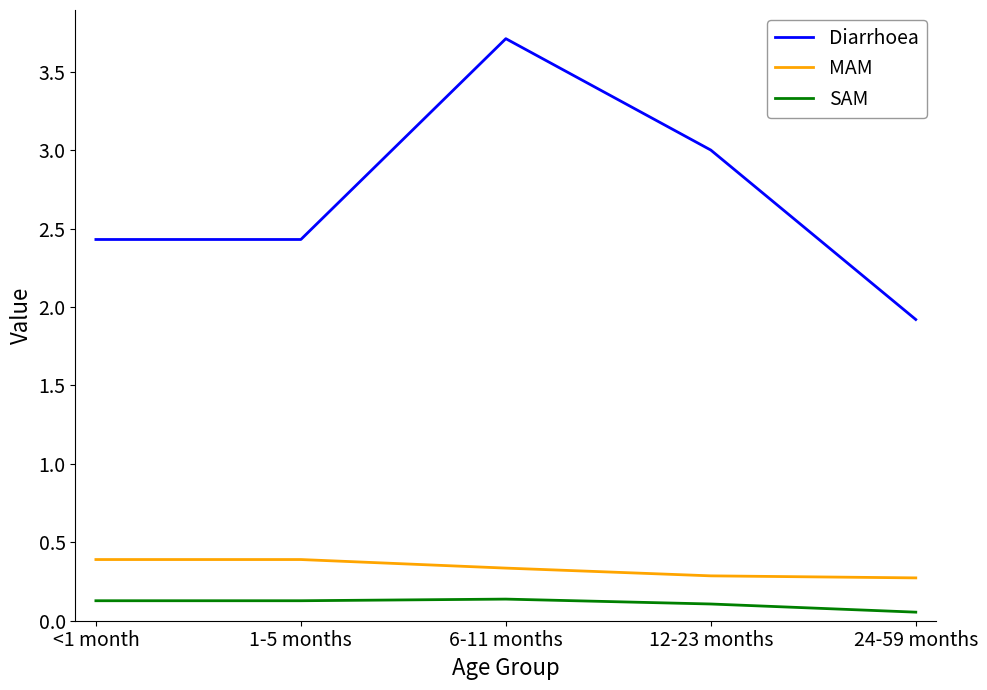

What position from the left is 1-5 months?

2